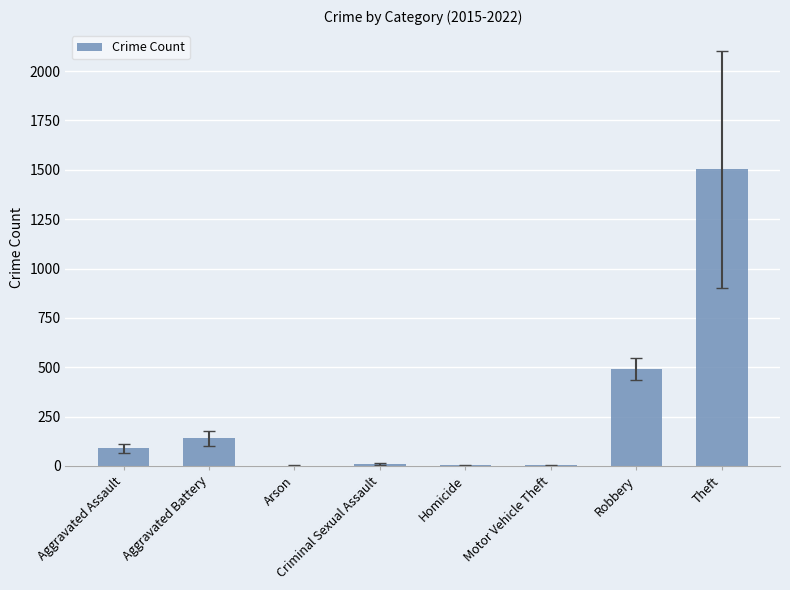

What is the difference between the values at Theft and Criminal Sexual Assault?

1492.1